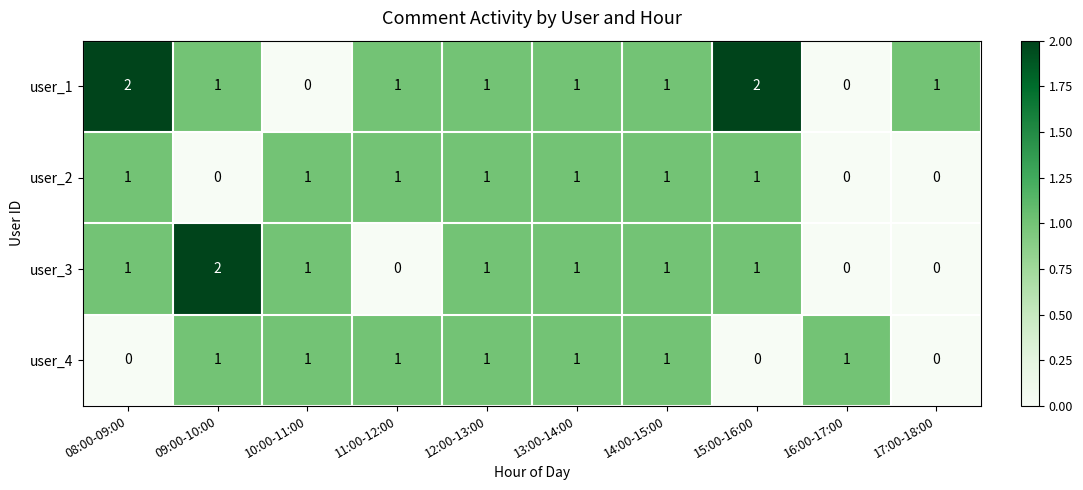

What is the sum of all user_2 values?

7